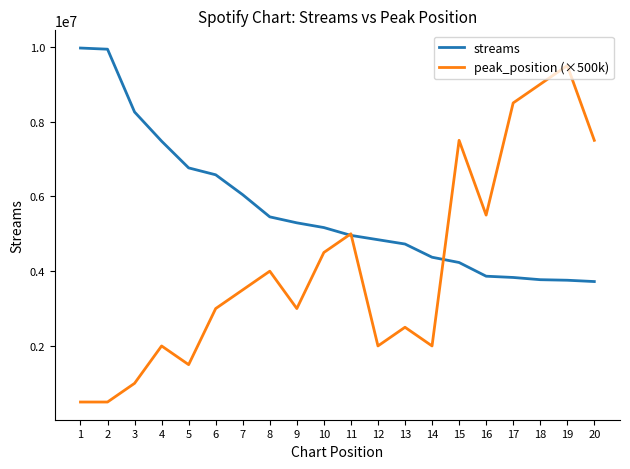

What is the total value across all series at 17?

12331853